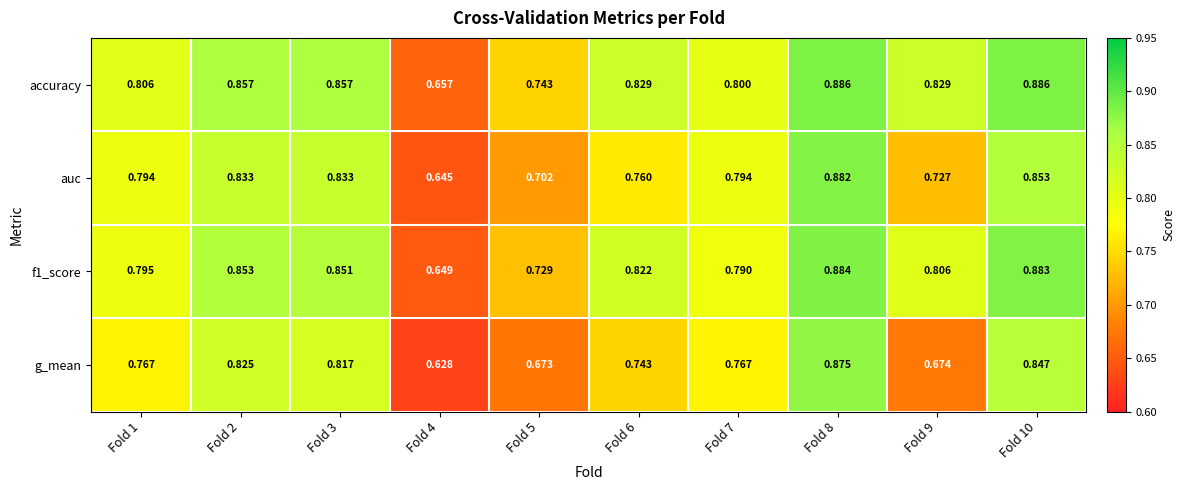

Which series has the widest spread of values?

g_mean